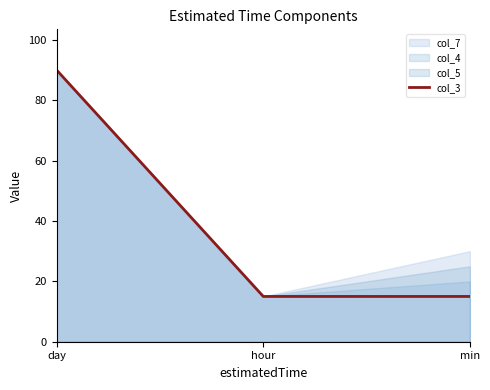

Does the chart display data point markers on the line(s)?

No